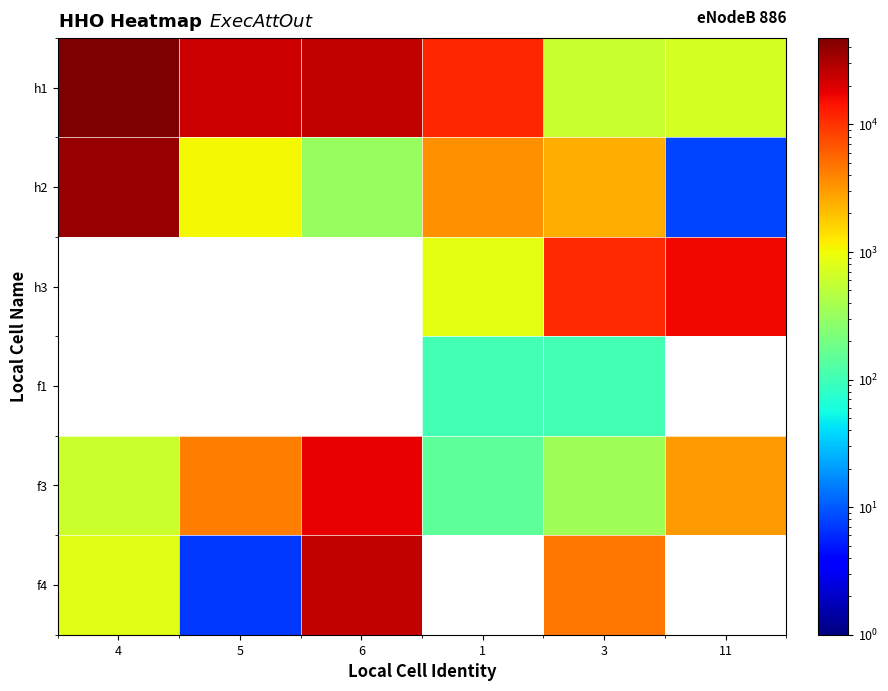

Is it true that h1 equals 707.0 at 11?

True